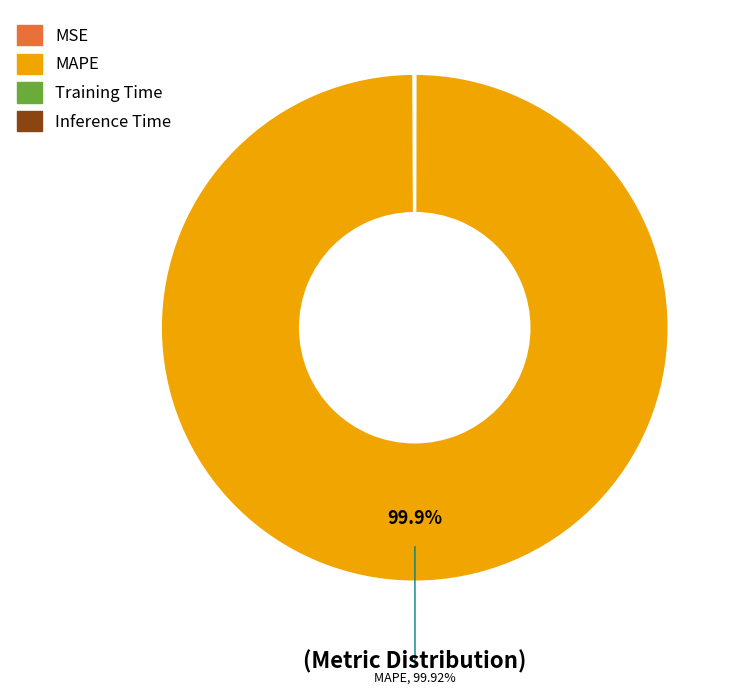

What is the majority slice?

MAPE